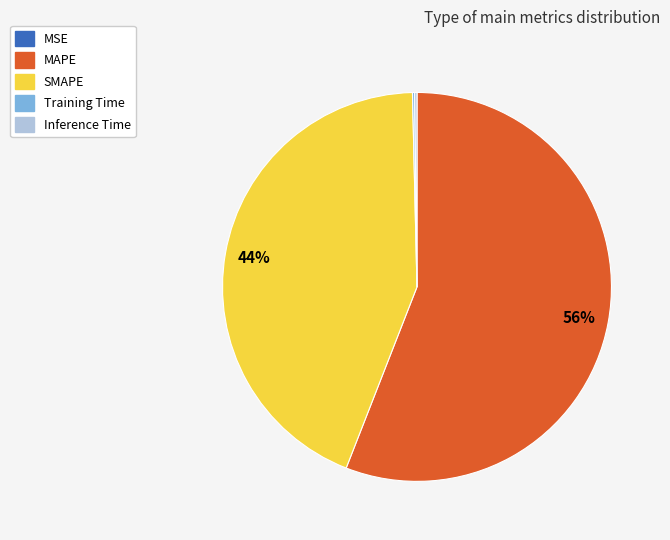

Which slice is the largest?

MAPE